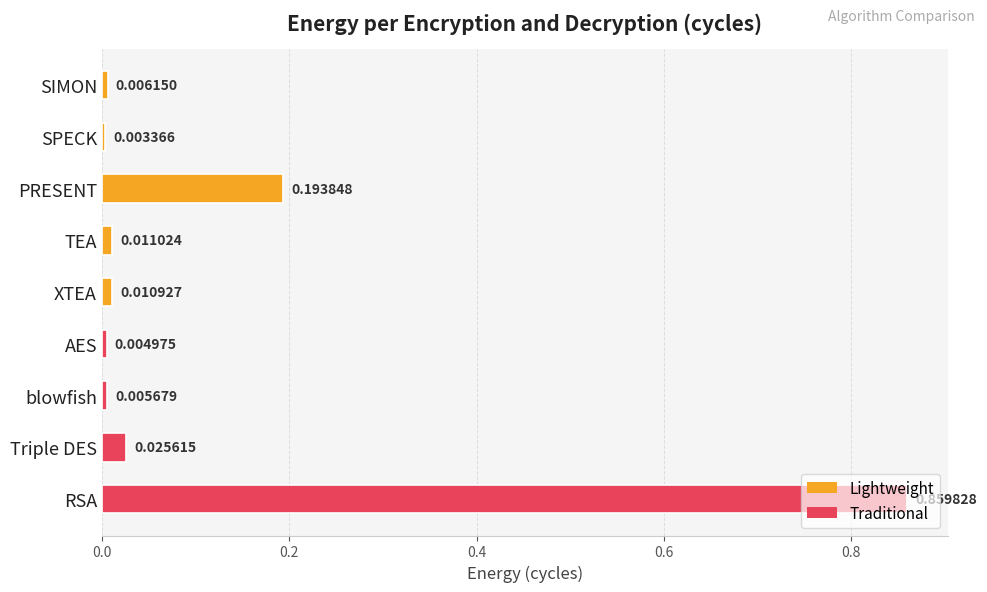

Rank the categories by value from lowest to highest.

SPECK, AES, blowfish, SIMON, XTEA, TEA, Triple DES, PRESENT, RSA